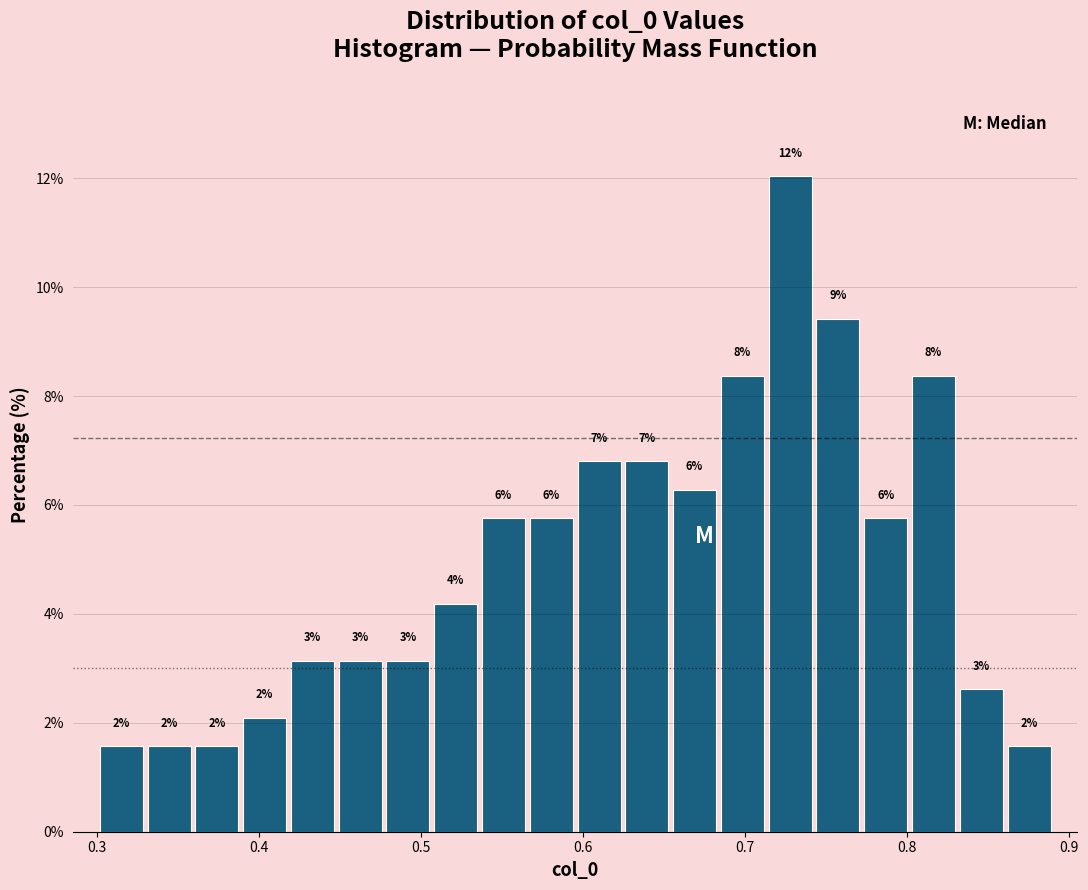

Read against the x-axis, roughly where is the centre of the tallest bar?

0.73